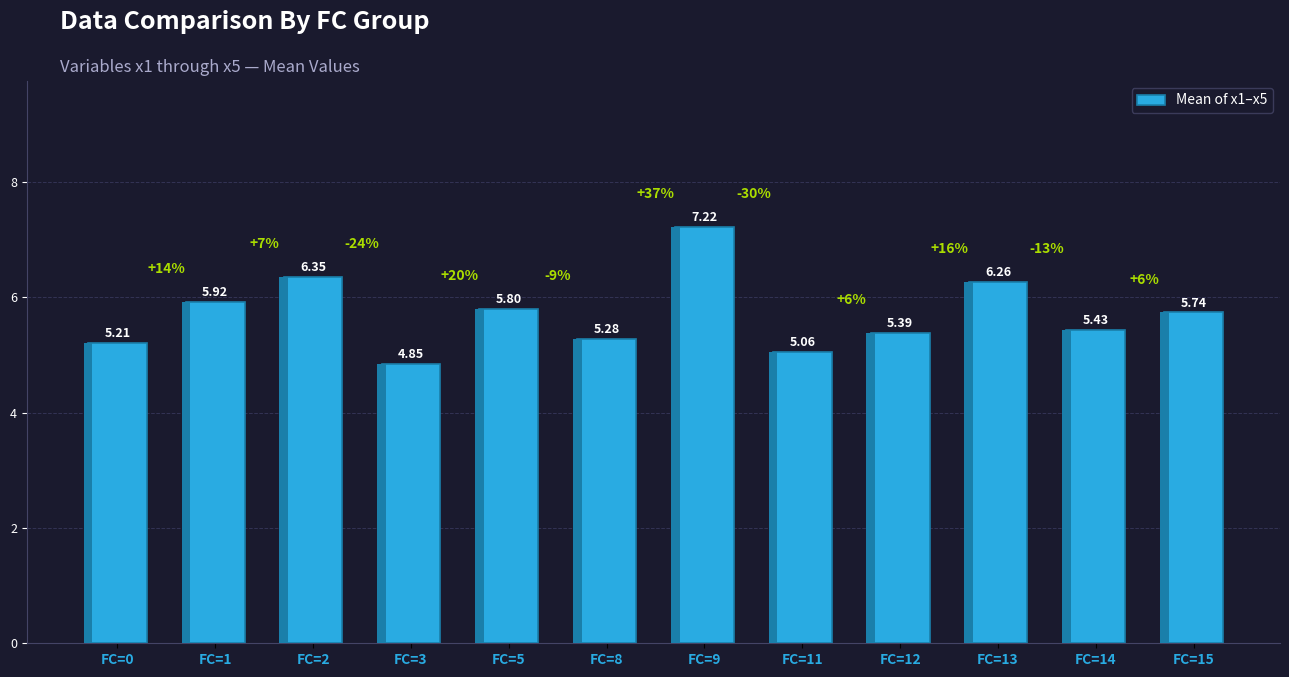

What is the ratio of the value at FC=2 to the value at FC=0?

1.2